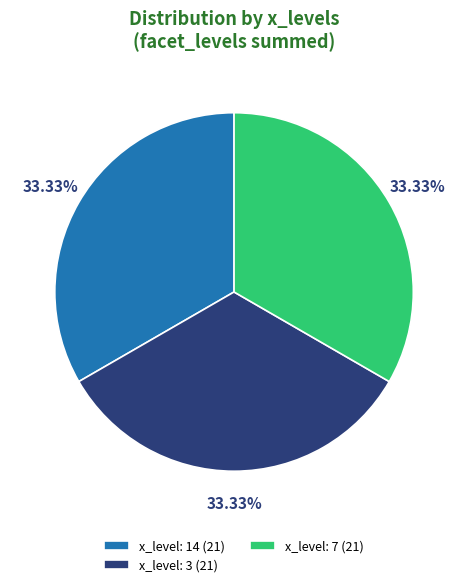

Is there a majority slice in this chart?

No